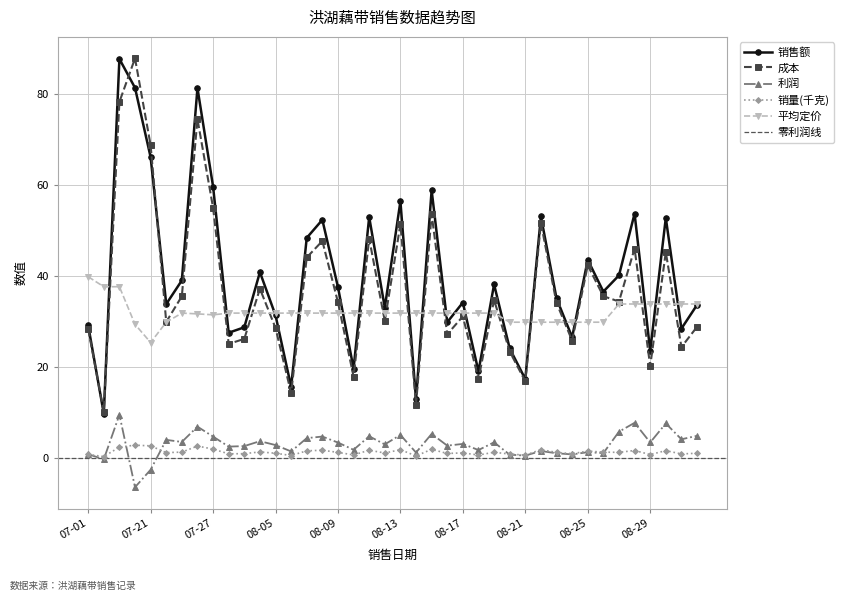

Which series has the largest total across all categories?

销售额